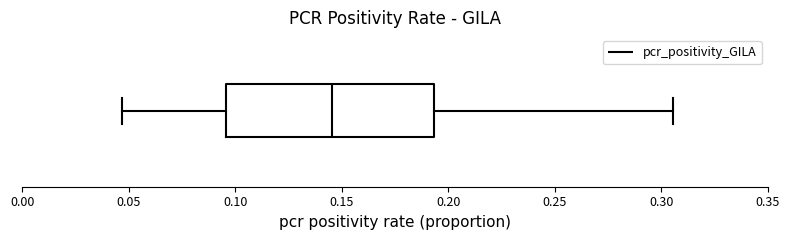

Read this box plot against the x-axis: the position of the median line, the range covered by the box, and the ends of both whiskers. The values are not printed on the chart, so give them approximately, as read against the axis.

median 0.145, box 0.095 to 0.195, whiskers 0.045 to 0.305